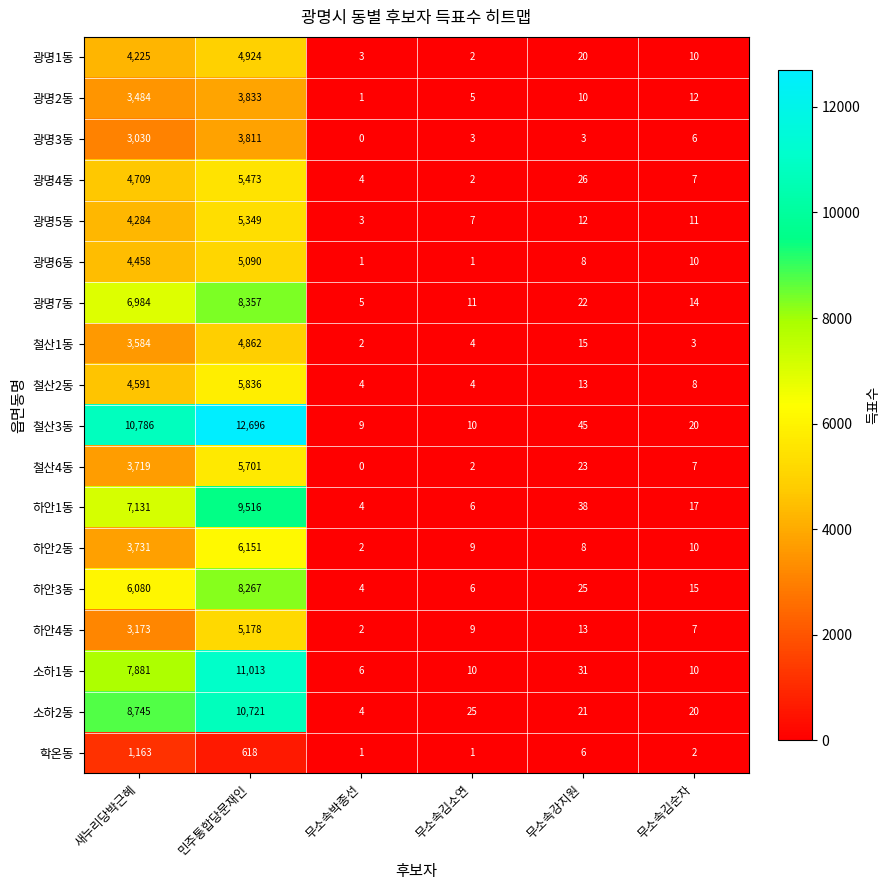

Where is 철산2동 nearest to the value 2920?

새누리당박근혜